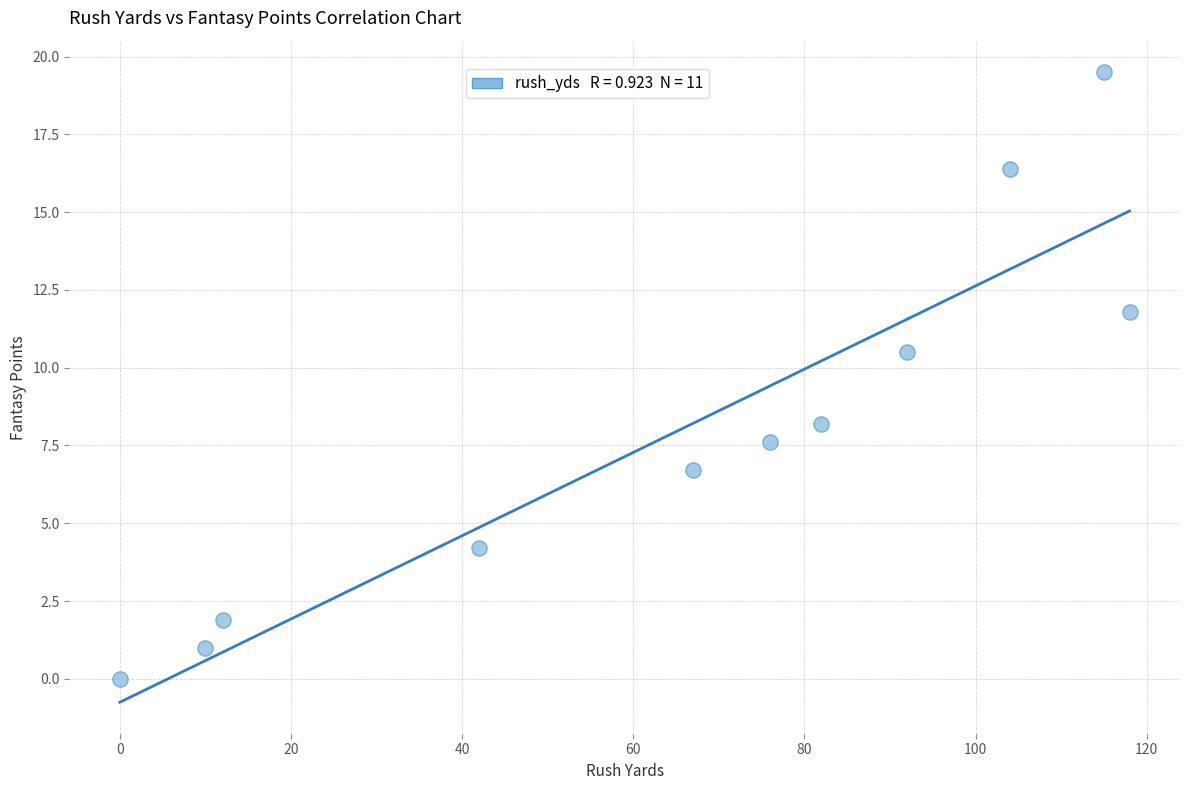

What is the average X value?

65.3